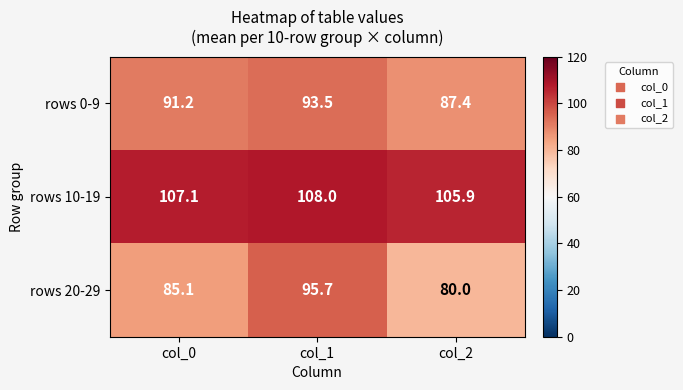

Which series has the widest spread of values?

rows 20-29